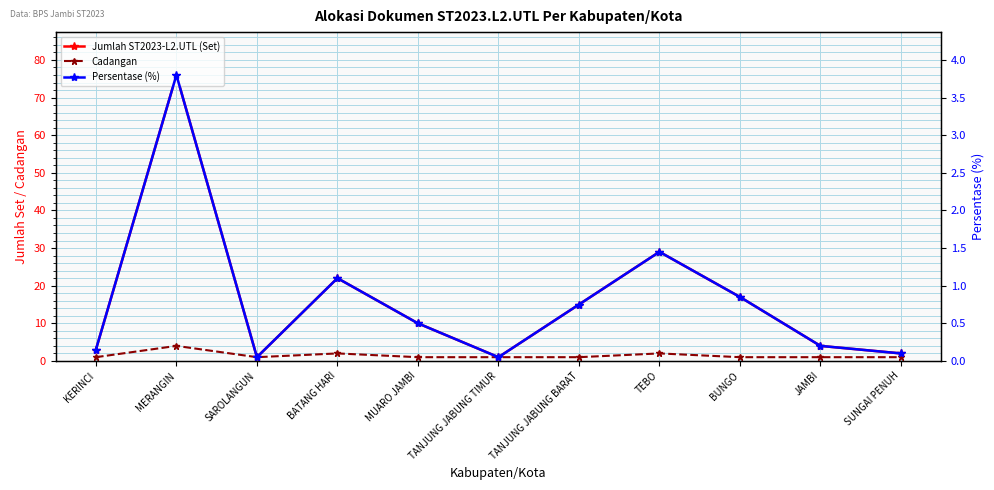

Where is the first local minimum for Persentase (%)?

SAROLANGUN